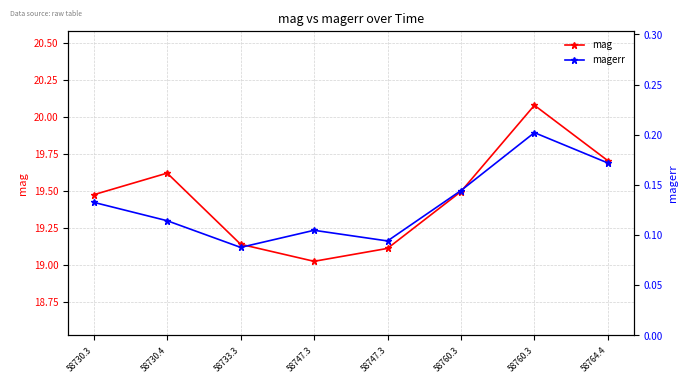

Is the value of mag at 58760.3 greater than the value of magerr at 58730.3?

Yes